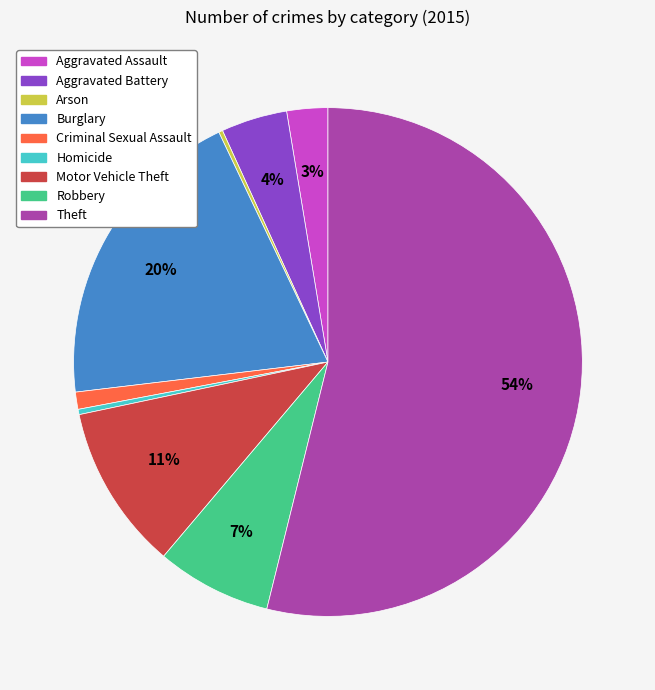

Which has a higher value, Aggravated Battery or Motor Vehicle Theft?

Motor Vehicle Theft